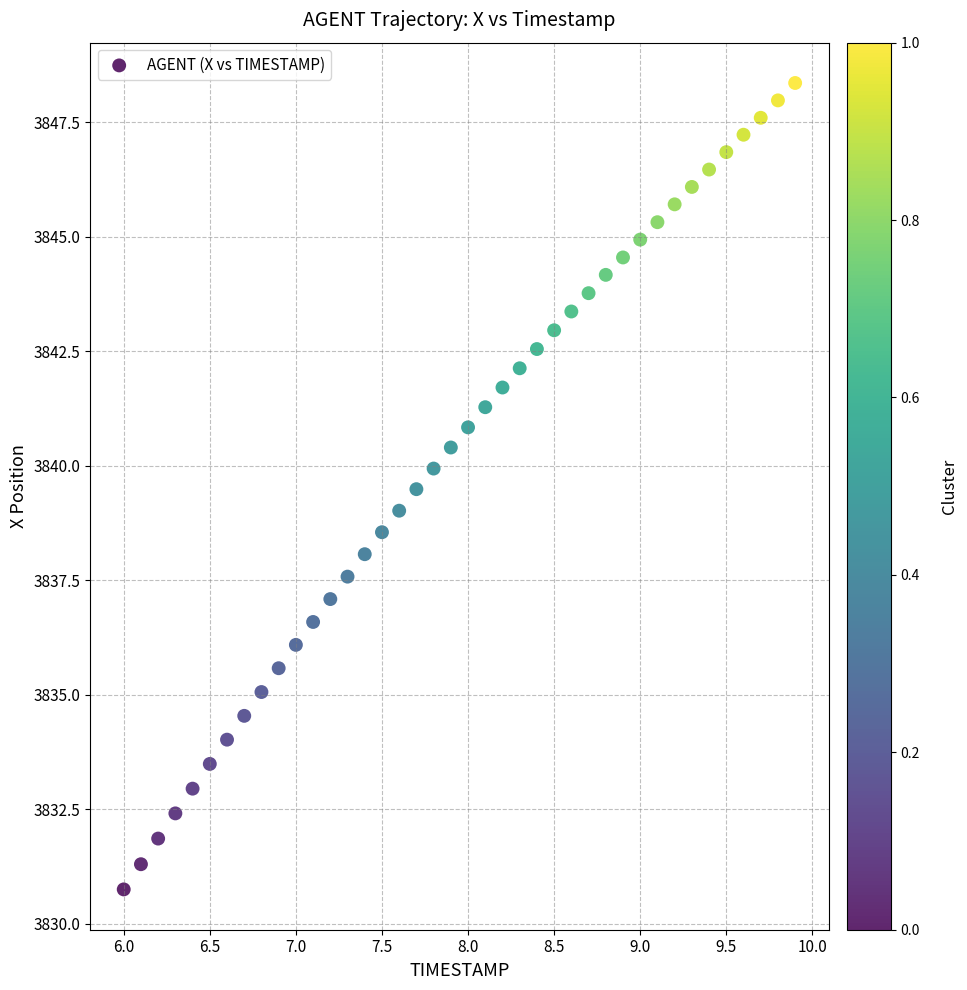

What is the range of X values (max minus min)?

3.9